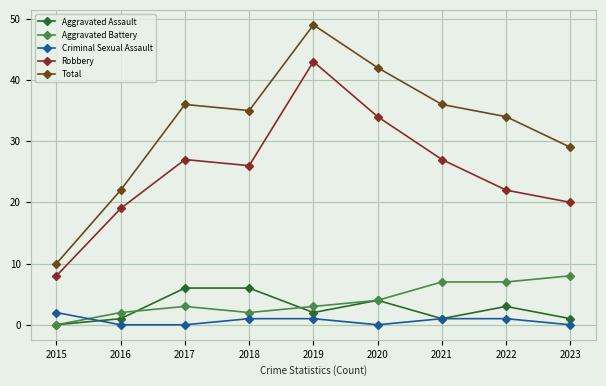

At which category is the sum across all series the highest?

2019